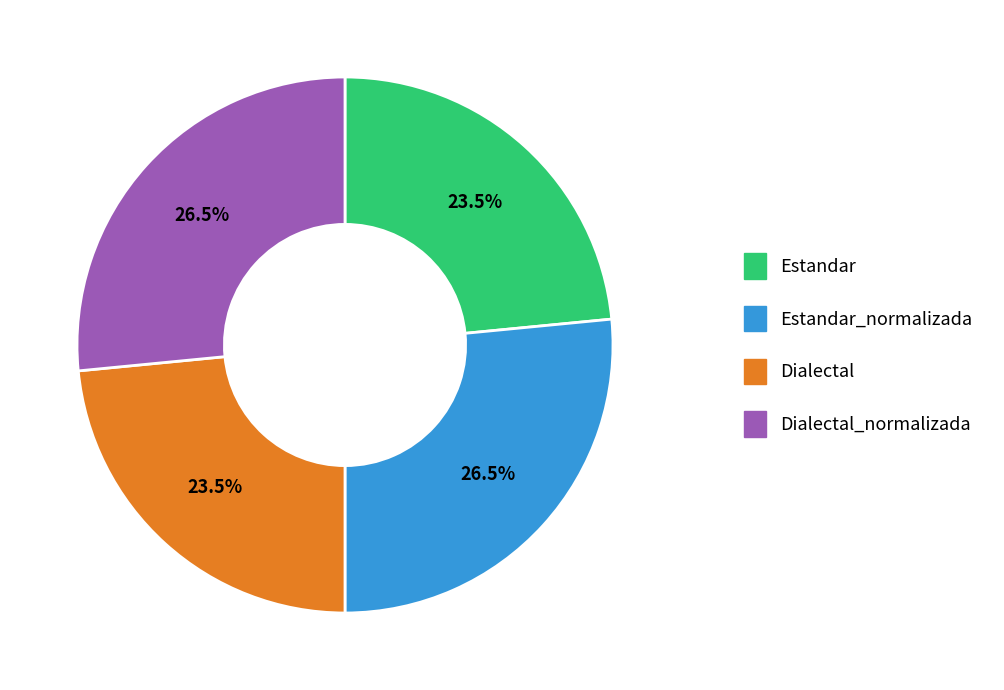

How many slices are in this pie chart?

4